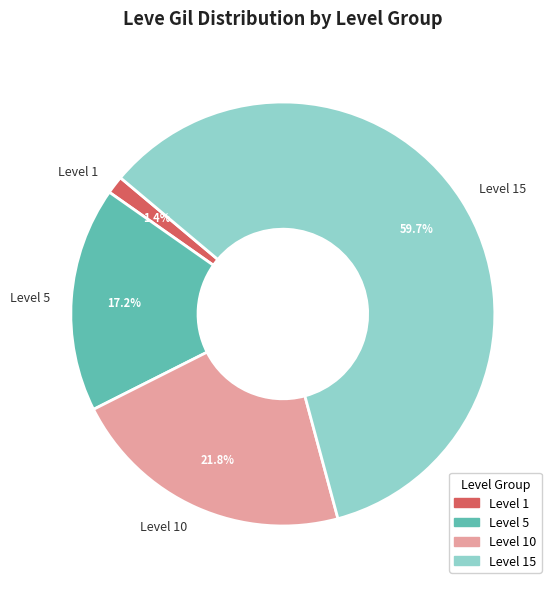

Which has a higher value, Level 15 or Level 10?

Level 15